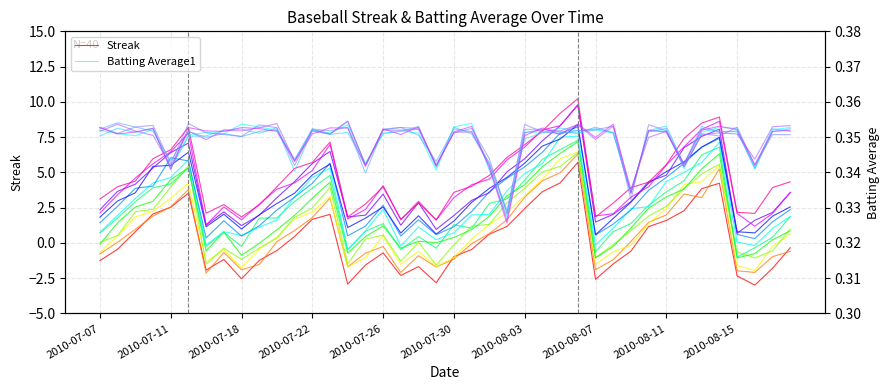

What is the average value of the Batting Average1 series?

0.3